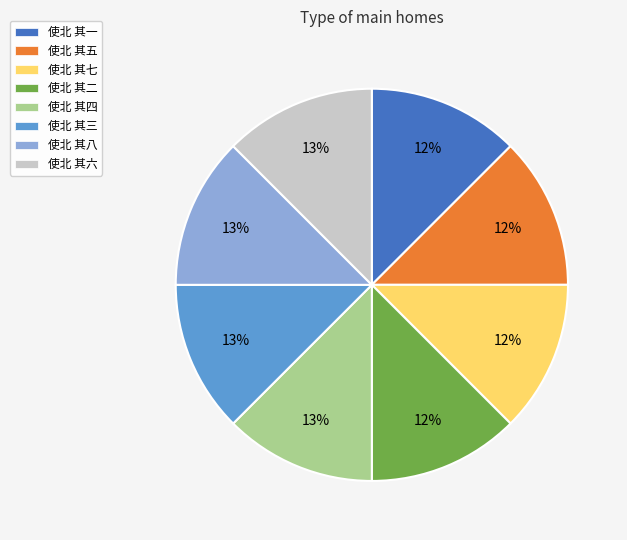

The 使北 其三 slice represents 23% of the pie. True or false?

False